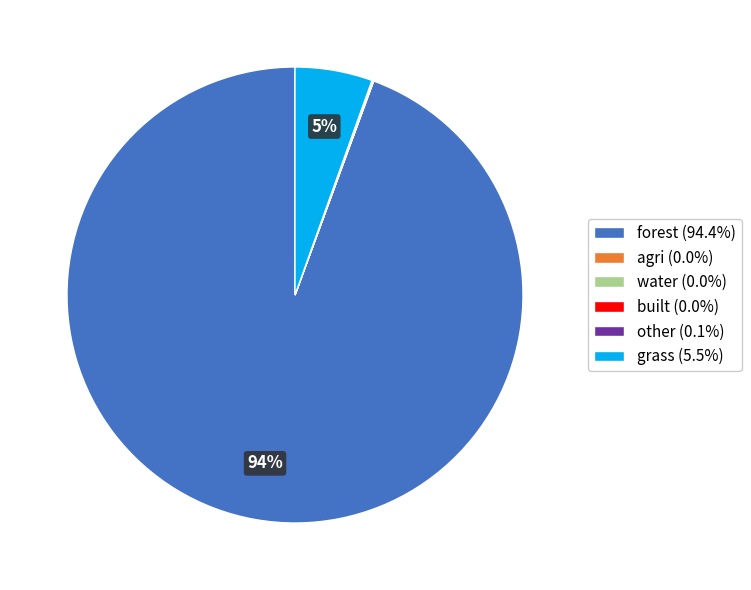

Is there a majority slice in this chart?

Yes